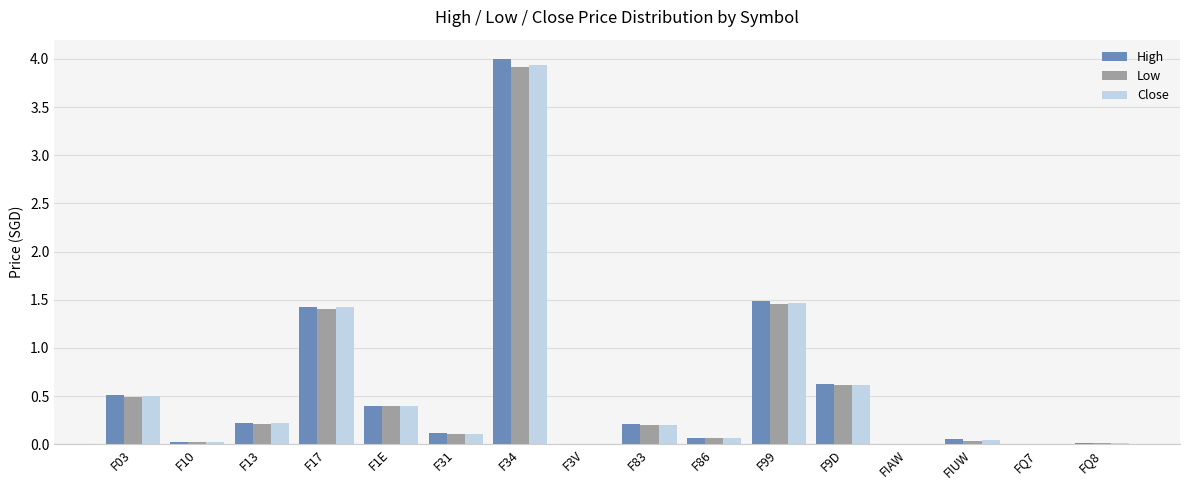

Which series changed the most between F3V and F9D?

High